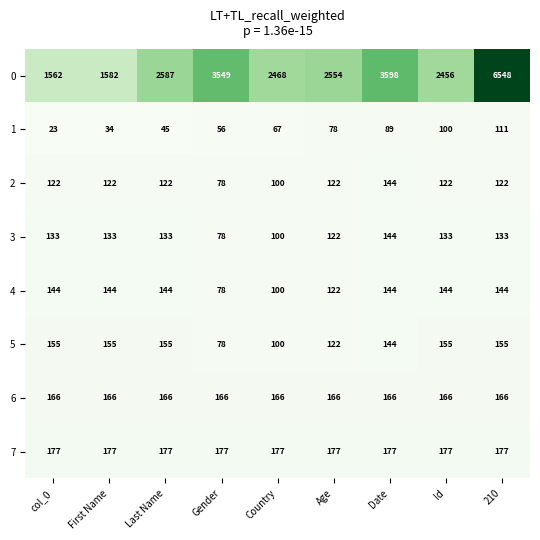

At which category does the chart reach its minimum across all series?

col_0